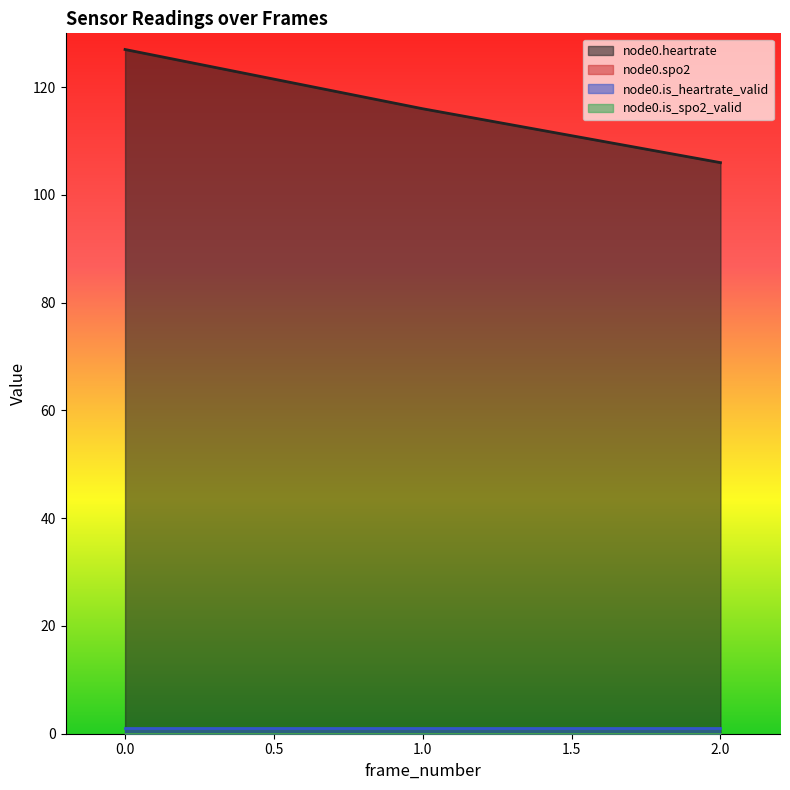

Reading left to right, transcribe all the data shown in this chart.

node0.heartrate: 127	116	106
node0.spo2: 0	0	0
node0.is_heartrate_valid: 1	1	1
node0.is_spo2_valid: 0	0	0